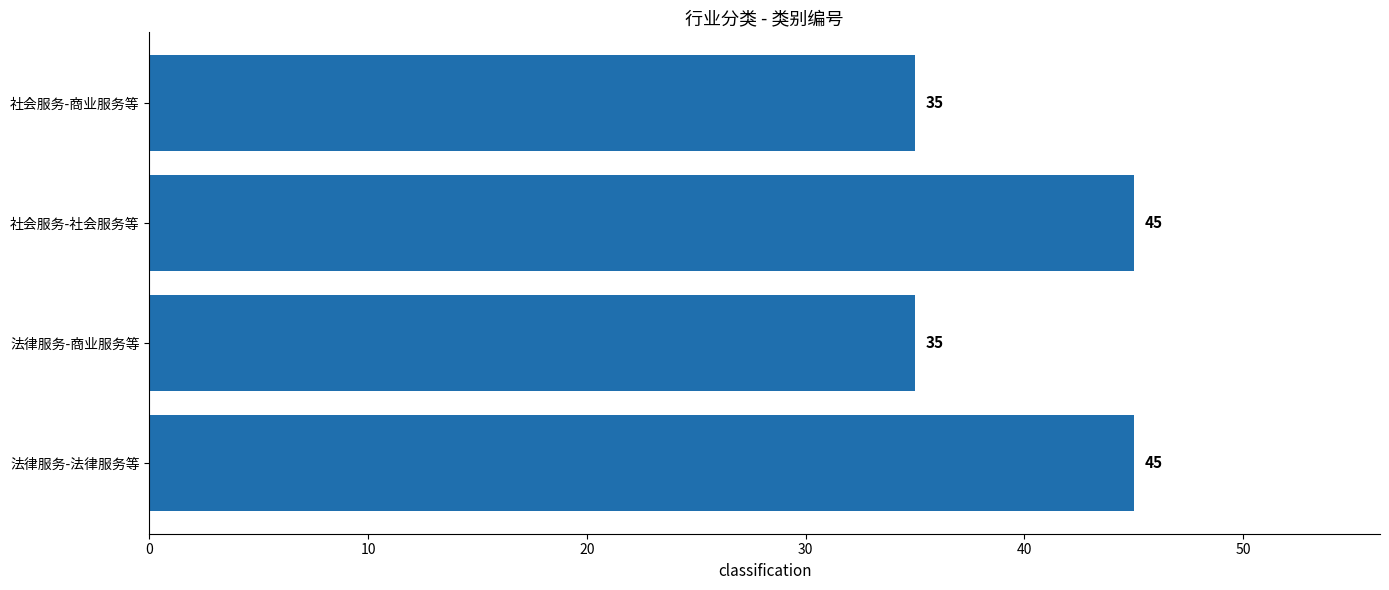

How many data points does each series have?

4